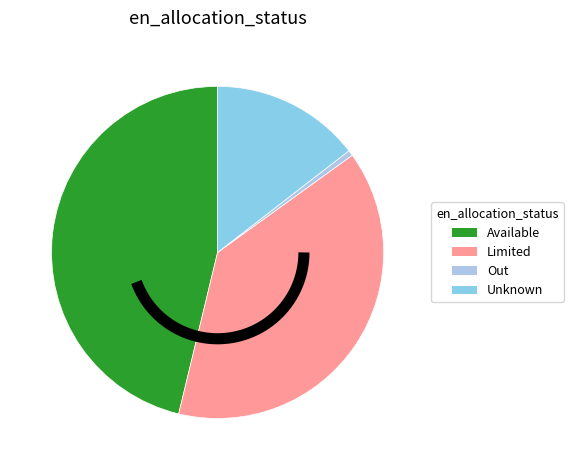

Combined, do Available and  account for over 50%?

Yes